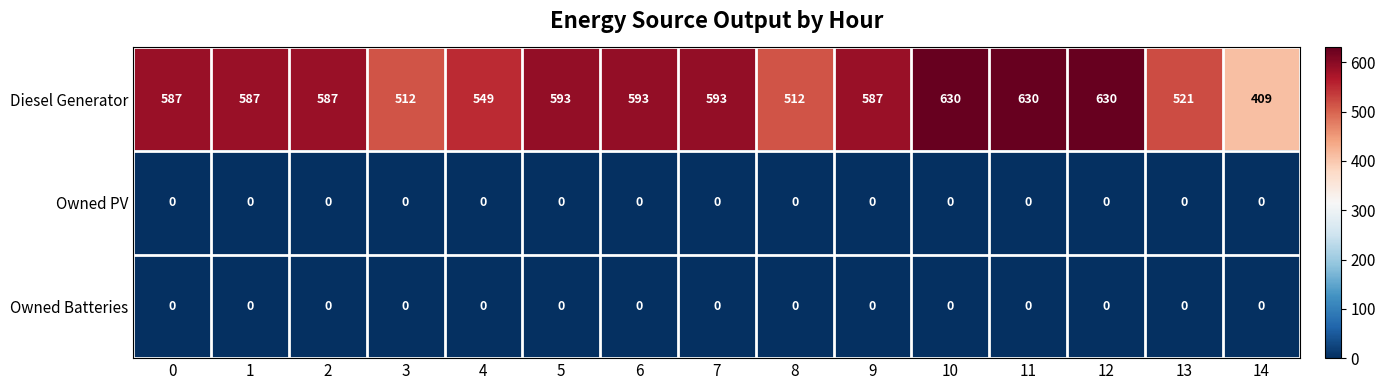

What is the difference between the highest and lowest values at 8?

512